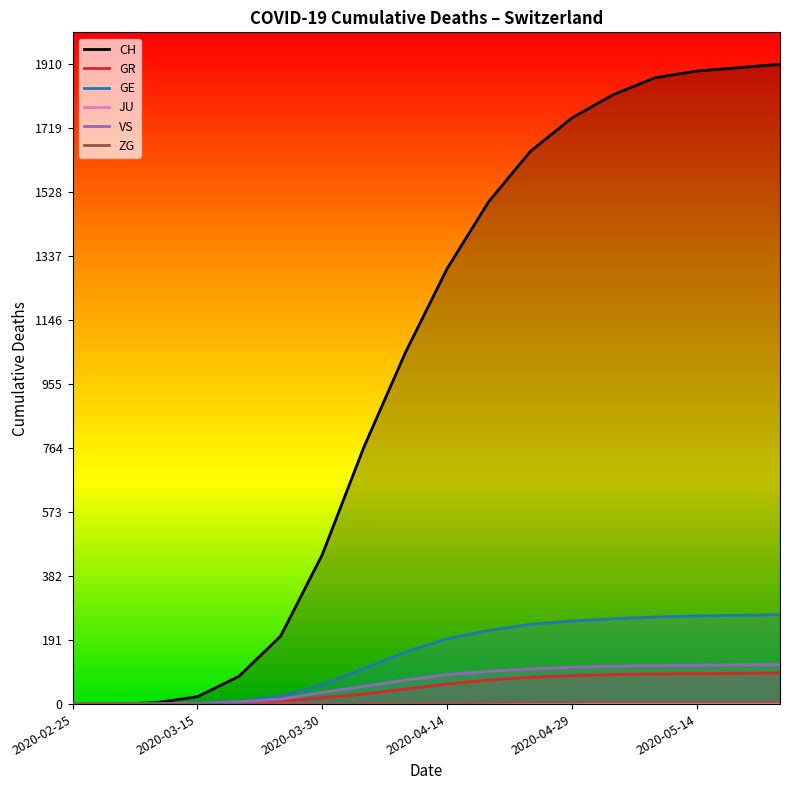

At which category does the chart reach its minimum across all series?

2020-02-25